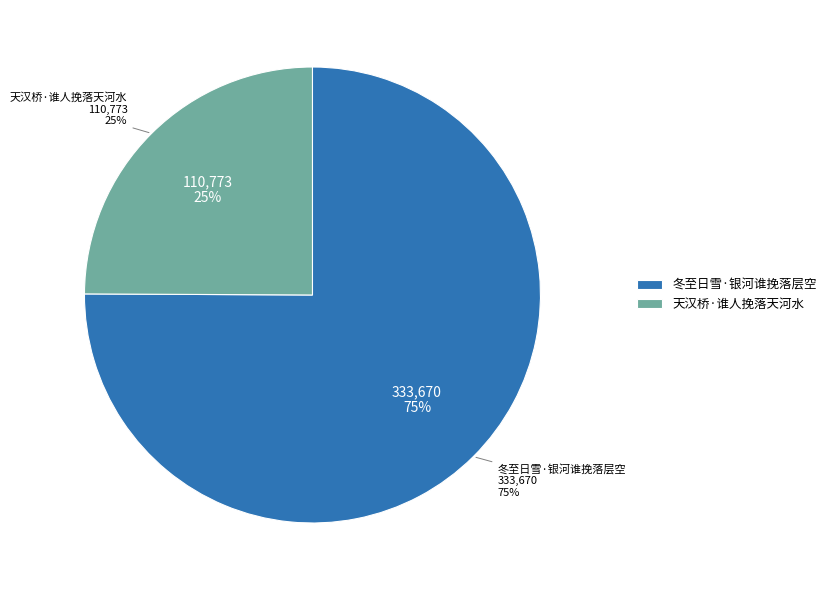

Which slice is the smallest?

天汉桥·谁人挽落天河水